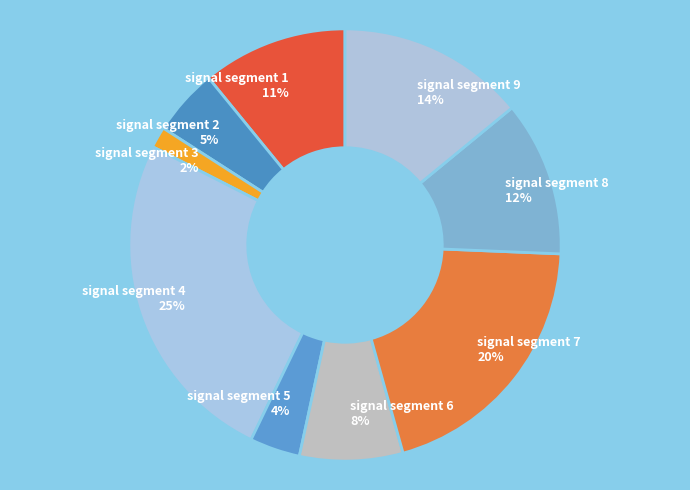

True or false: signal segment 7 accounts for 26% of the total.

False